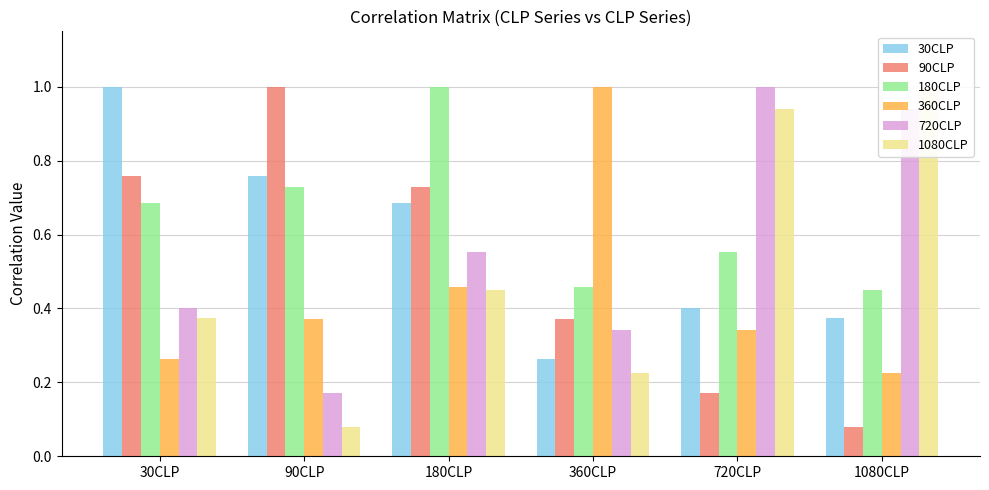

Is the value of 30CLP at 30CLP greater than the value of 90CLP at 1080CLP?

Yes